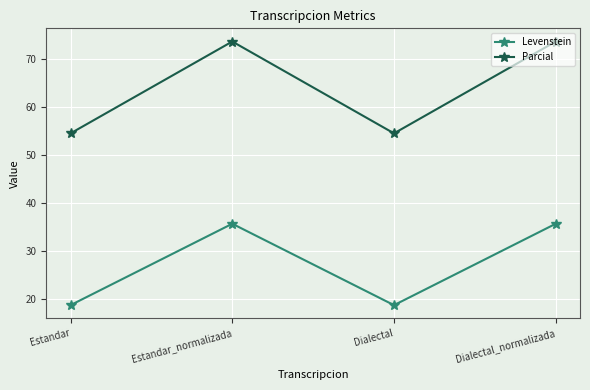

Reading left to right, transcribe all the data shown in this chart.

Levenstein: 18.8	35.7	18.8	35.7
Parcial: 54.5	73.7	54.5	73.7